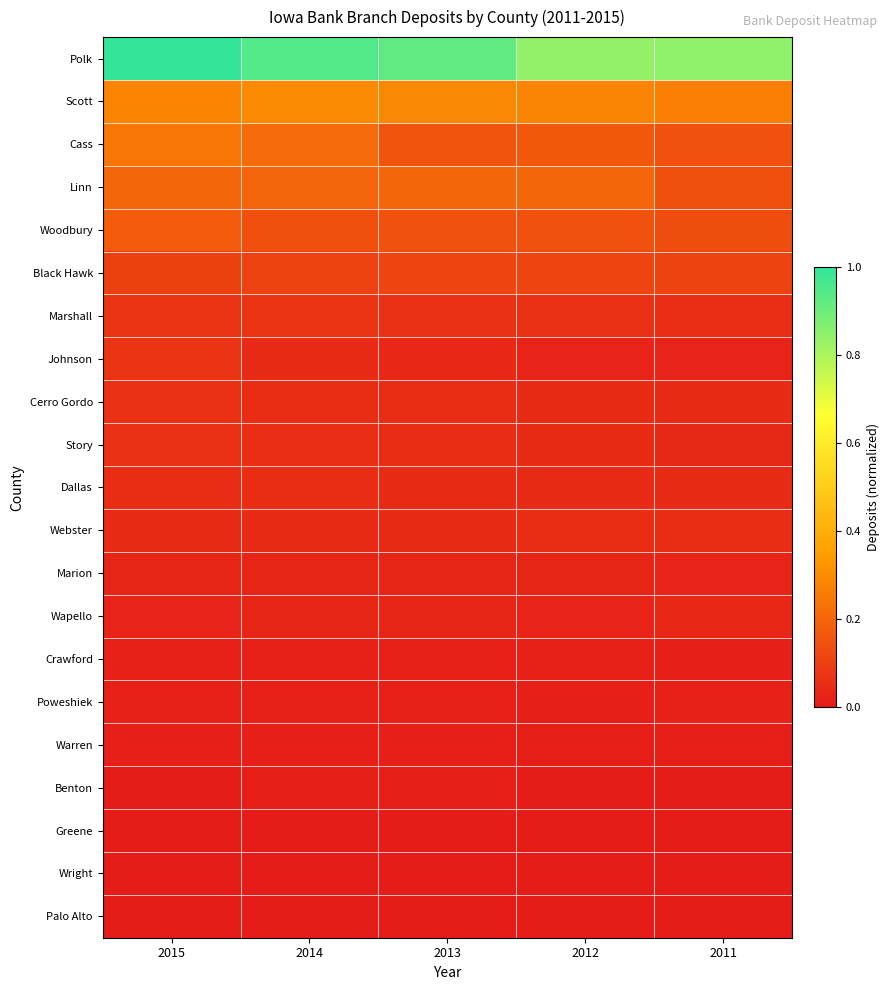

Which series has the largest range (max minus min)?

Polk